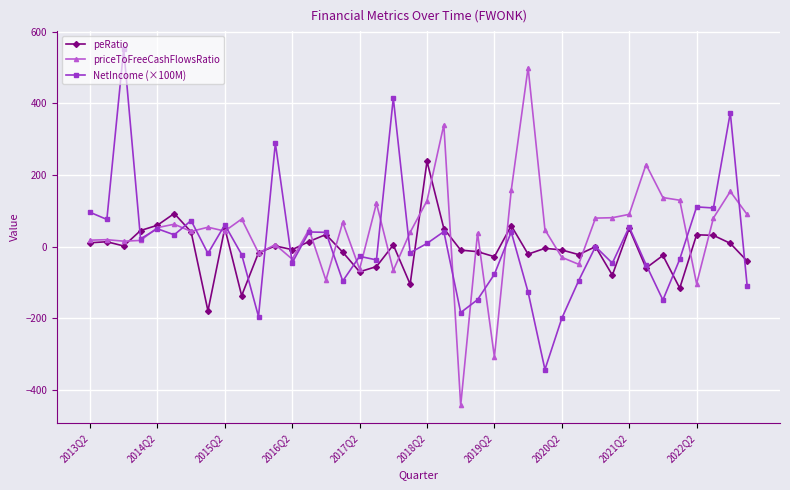

True or false: priceToFreeCashFlowsRatio has more than 1 interior local peaks.

True